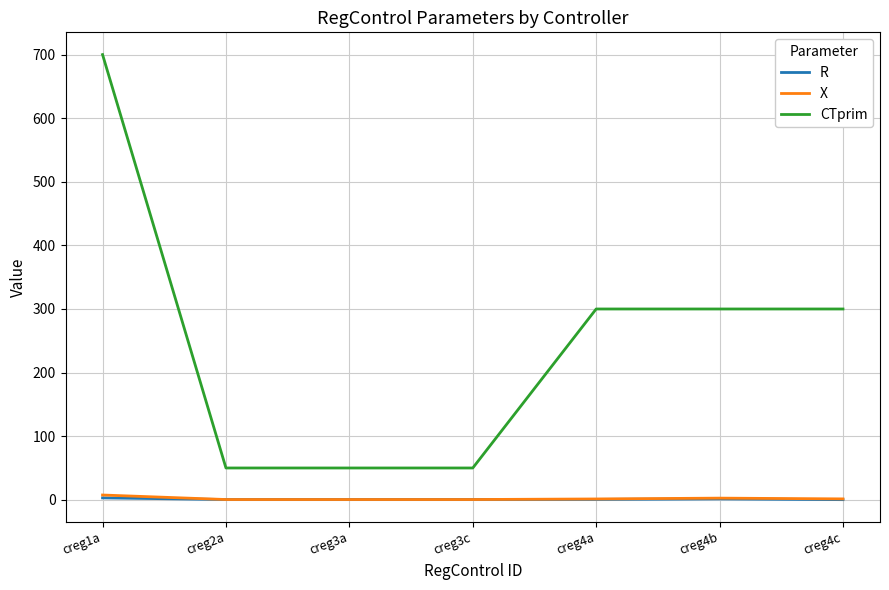

What is the approximate value of CTprim at creg2a?

50.0